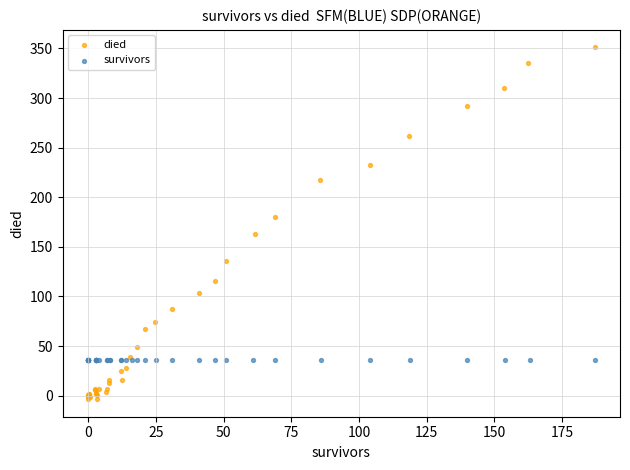

Which series contains the lowest Y value?

died